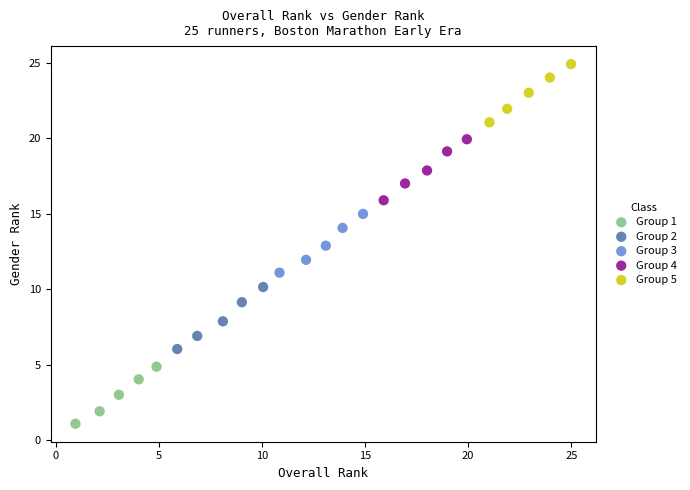

Which series reaches the minimum Y coordinate?

Group 1